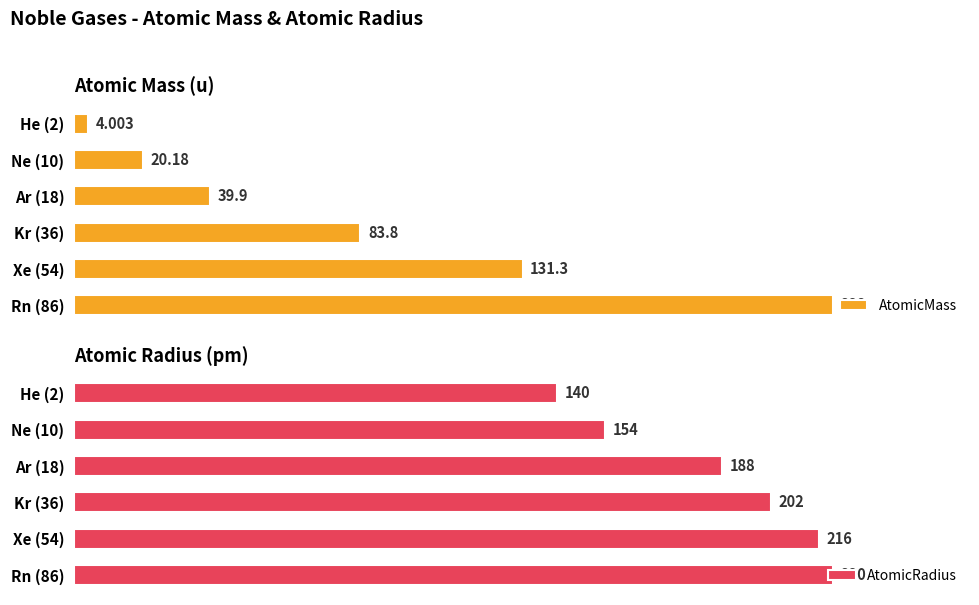

Rank the categories by AtomicRadius value from lowest to highest.

He (2), Ne (10), Ar (18), Kr (36), Xe (54), Rn (86)